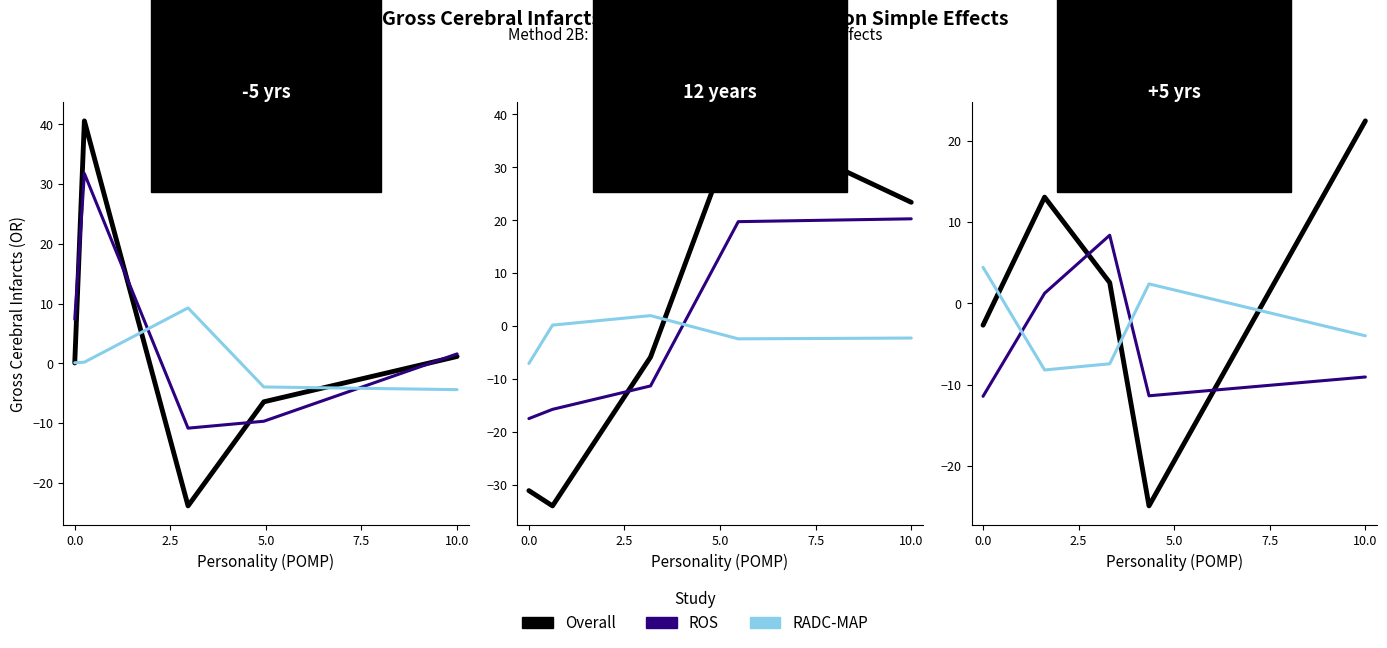

Count the number of data series in this chart.

3